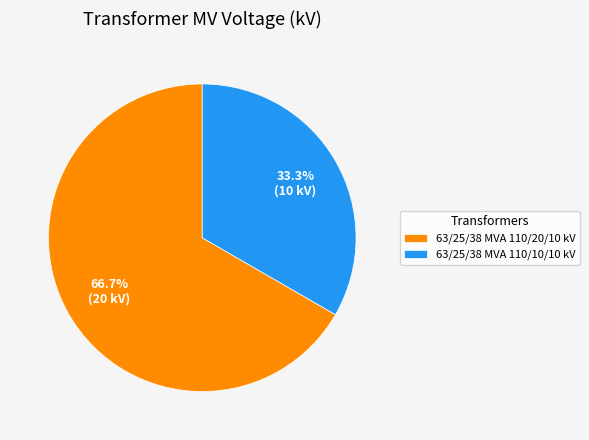

Rank the categories by value from highest to lowest.

63/25/38 MVA 110/20/10 kV, 63/25/38 MVA 110/10/10 kV